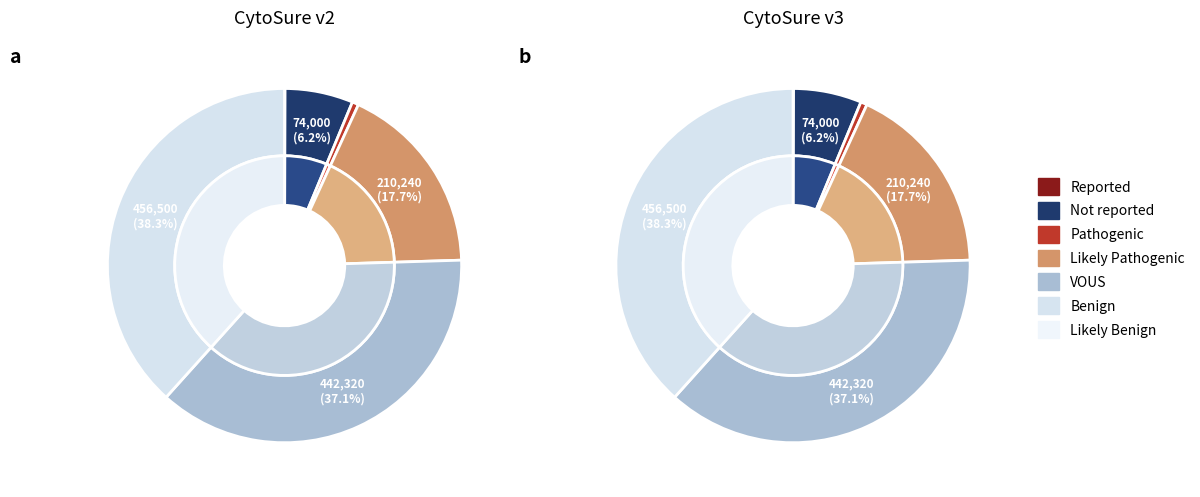

Does any single category account for the majority?

No